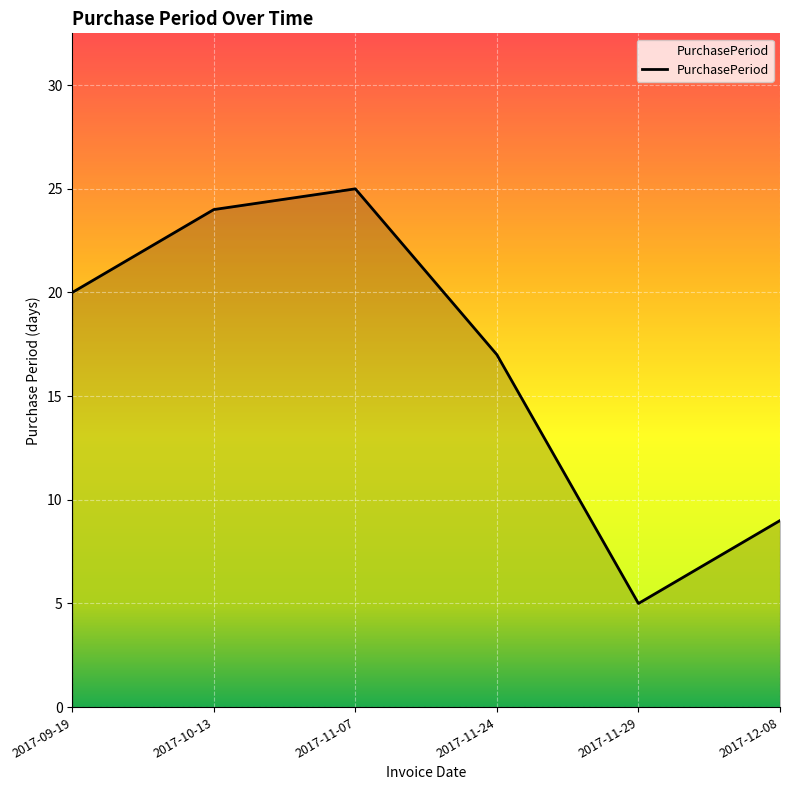

At which label is the value closest to 15?

2017-11-24